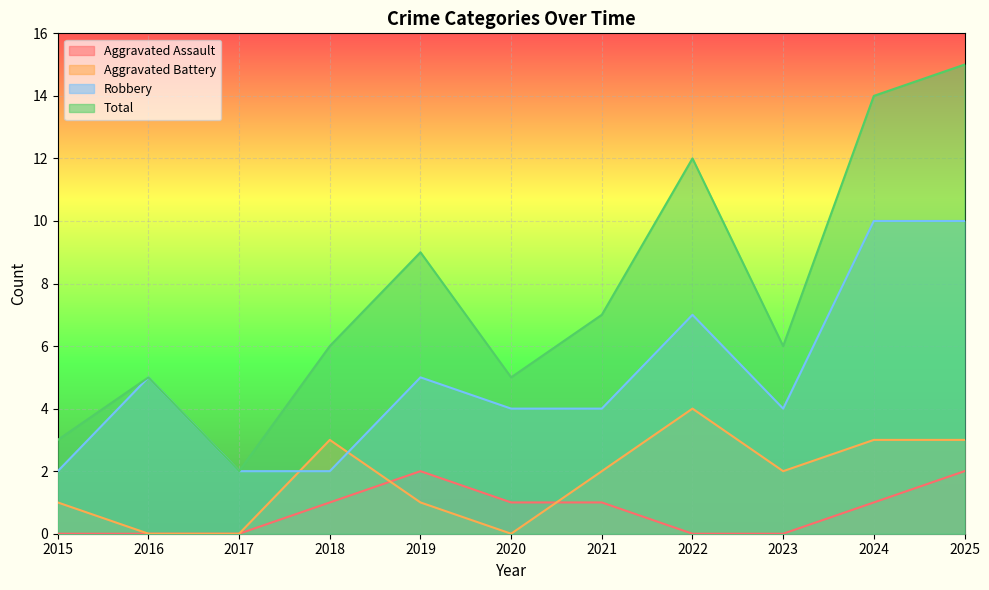

Rank the series at 2020 from lowest to highest value.

Aggravated Battery, Aggravated Assault, Robbery, Total